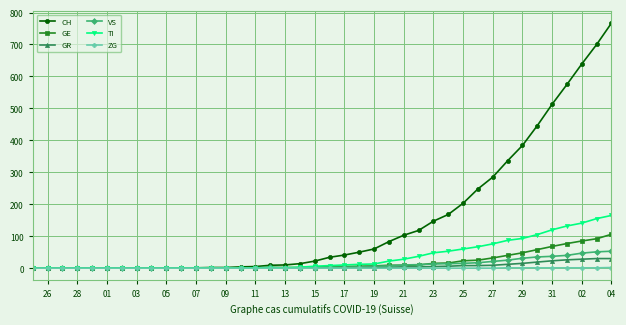

Which series has the largest range (max minus min)?

CH